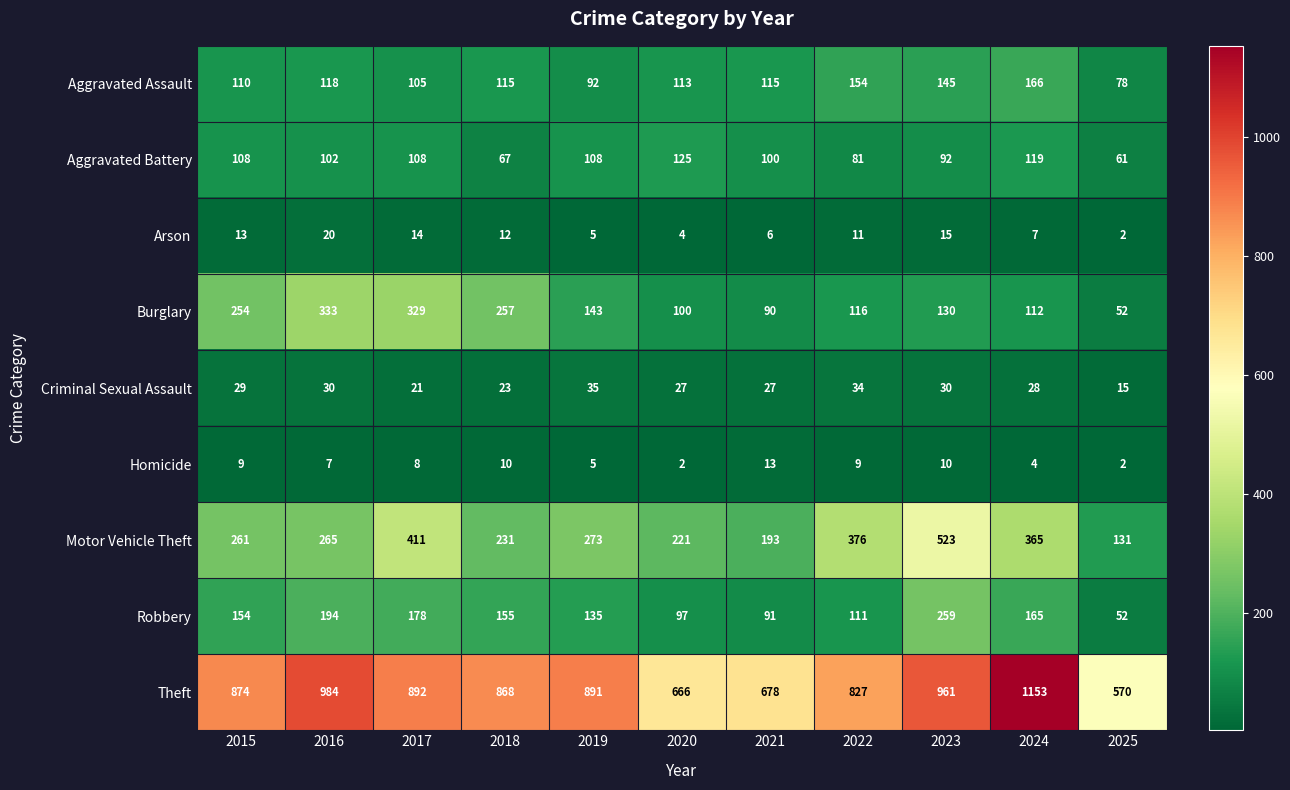

Where is Burglary nearest to the value 192?

2019